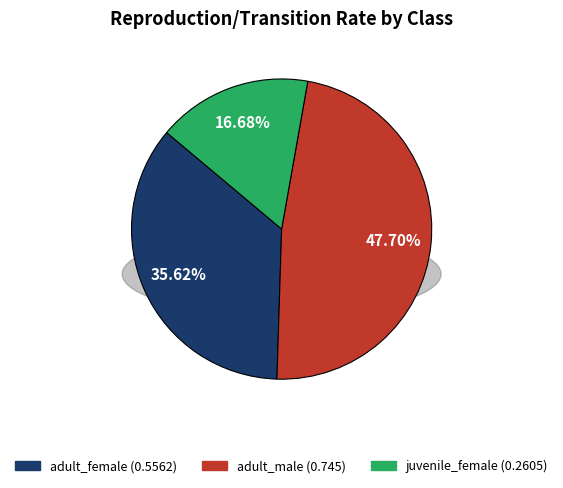

To the nearest percent, what is the difference between the adult_female and juvenile_female slice percentages?

19%